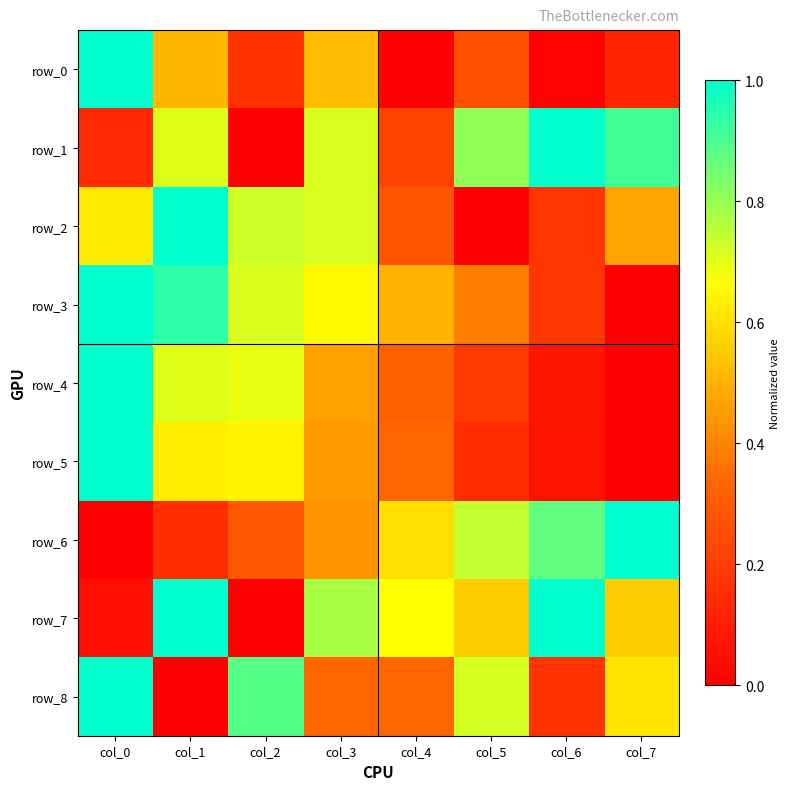

At col_3, list the series in order from largest to smallest.

row_7, row_2, row_1, row_3, row_0, row_4, row_5, row_6, row_8